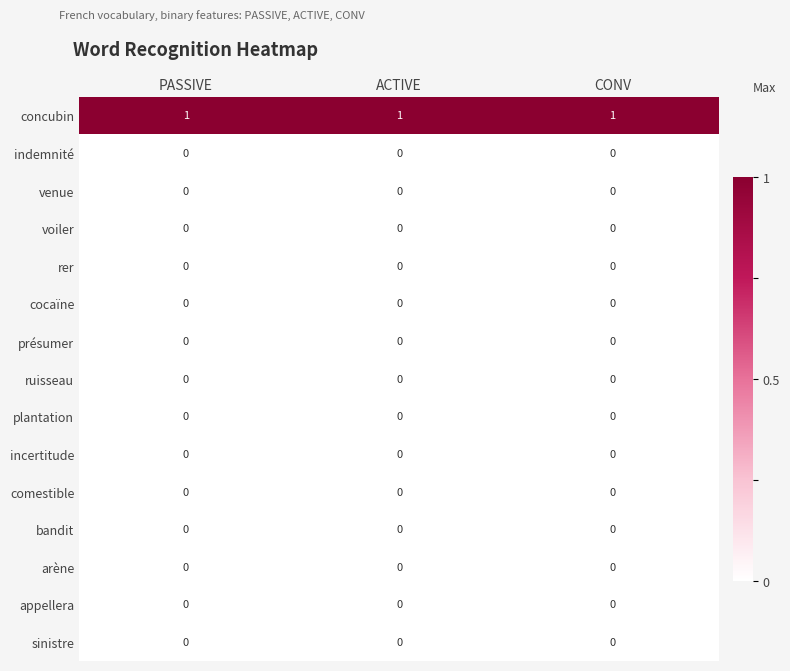

Is it true that rer equals 0 at PASSIVE?

True